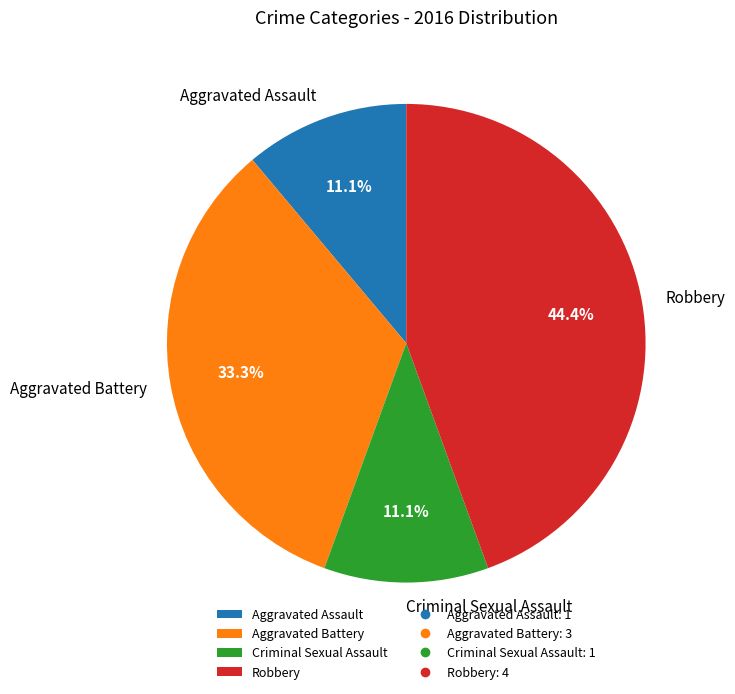

To the nearest percent, what is the difference between the largest and smallest slice percentages?

33%